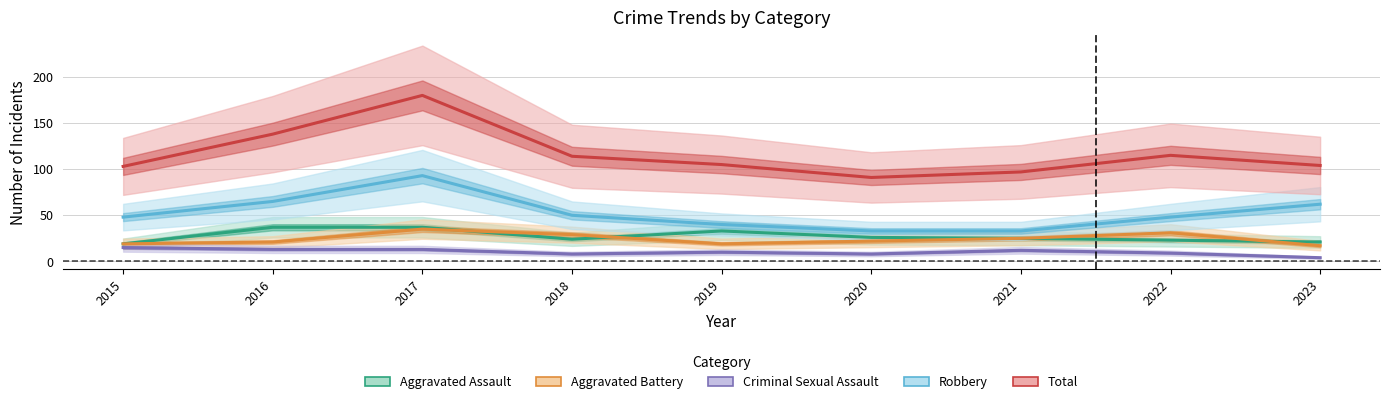

The value of Robbery at 2022 is 48. True or false?

True